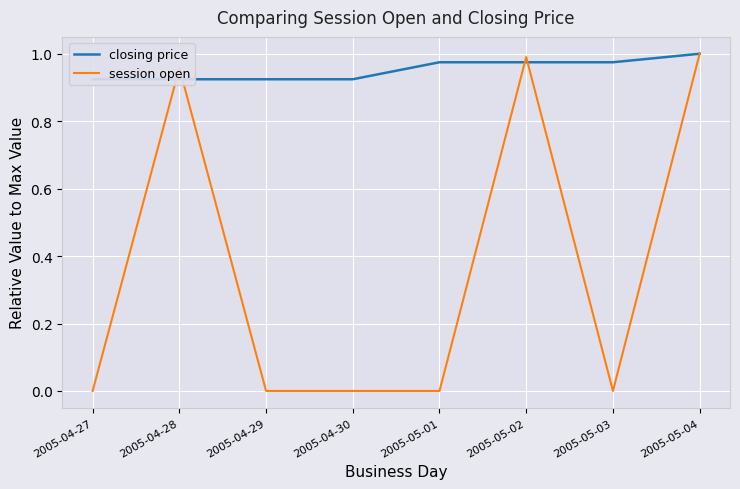

What is the difference between the maximum and minimum values in the closing price series?

0.1